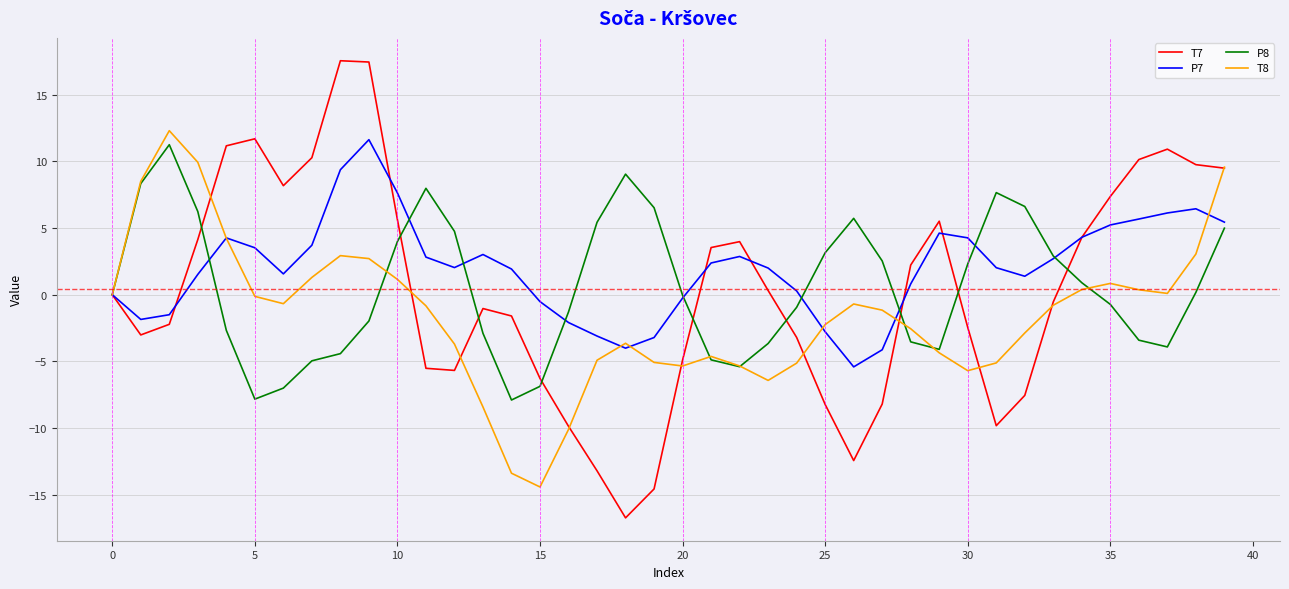

True or false: P8 and T8 cross at least once.

True